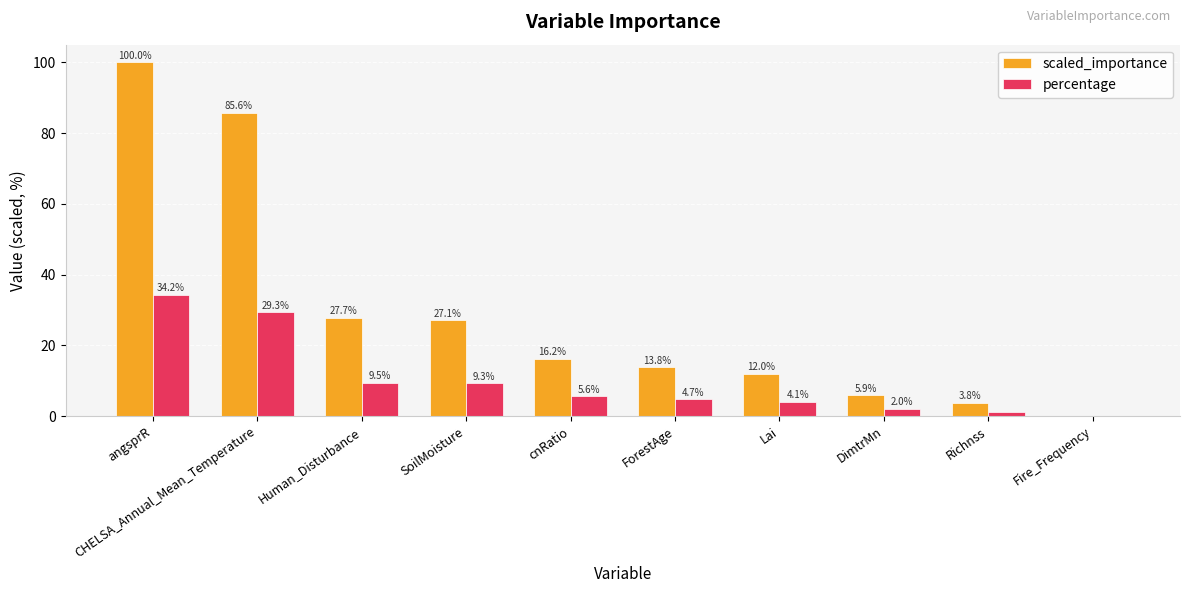

Which category has the highest value in the scaled_importance series?

angsprR